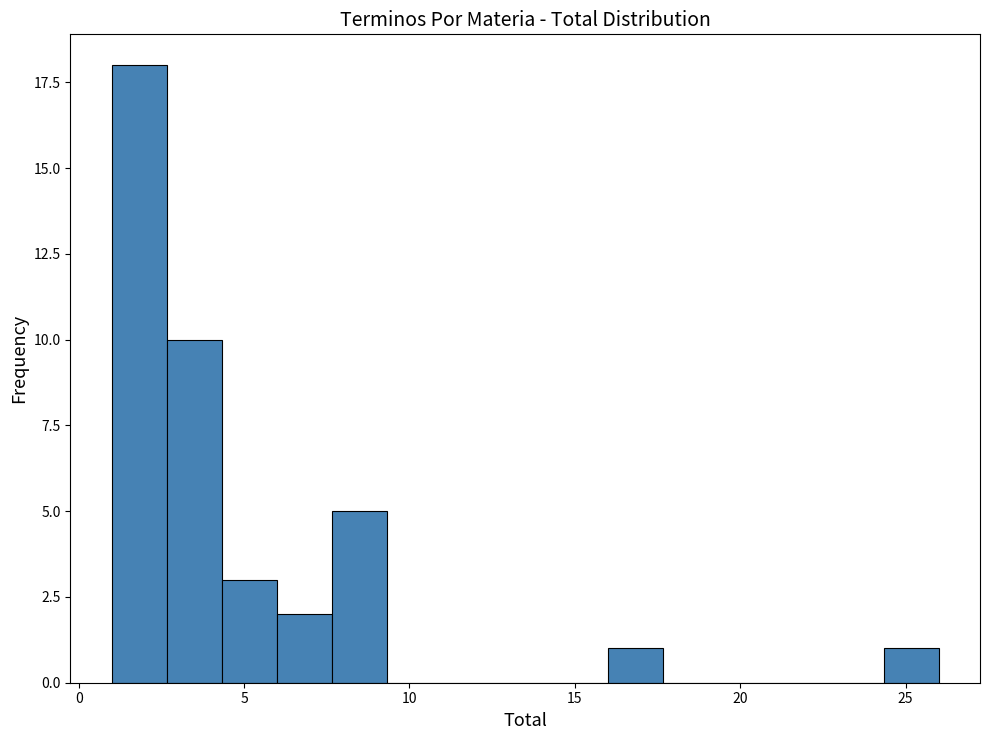

Around what value on the x-axis is the tallest bar? Give the approximate position of its centre, as read against the axis.

2.0